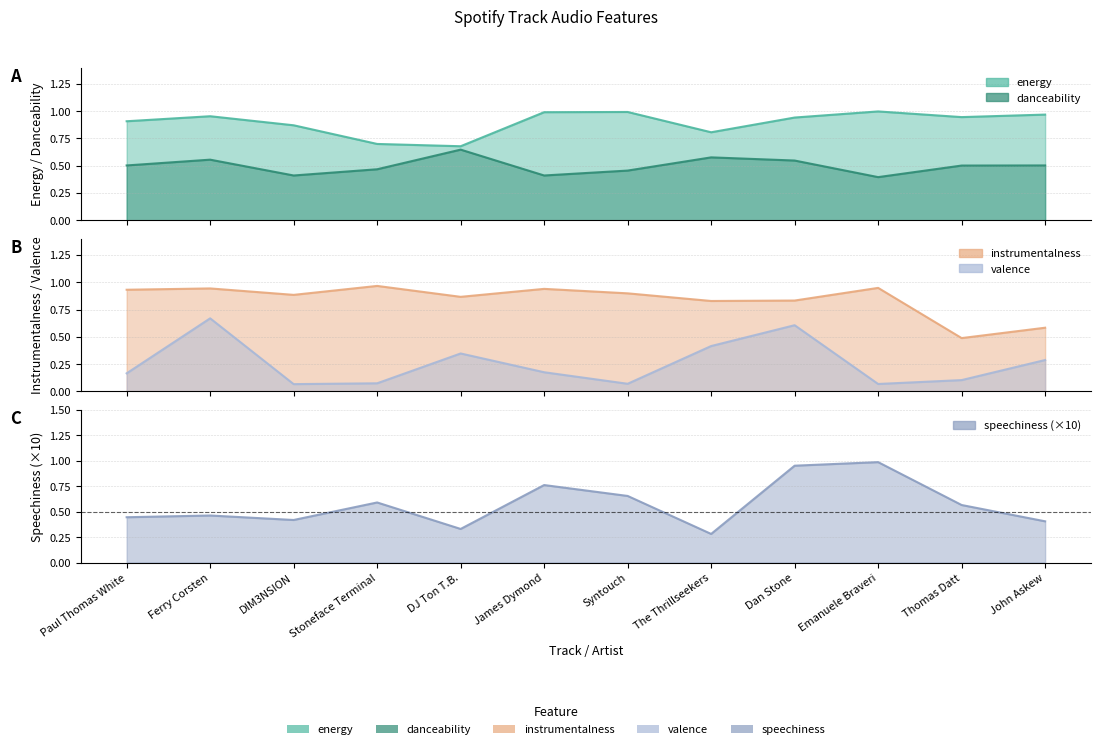

Which series has the largest total across all categories?

energy